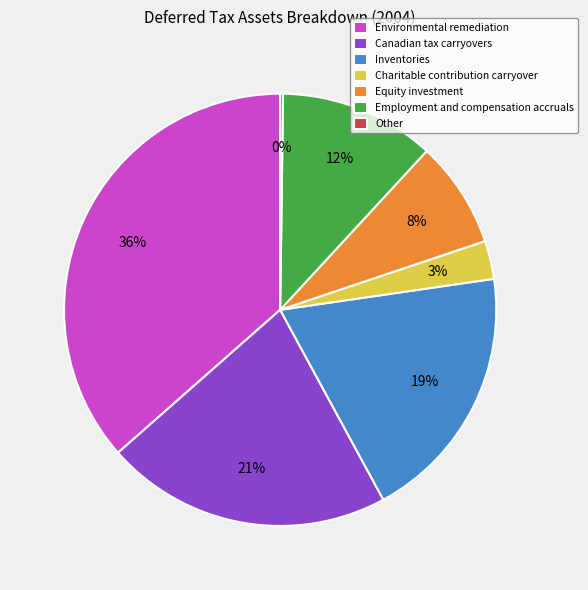

What percentage is the Canadian tax carryovers slice, to the nearest percent?

21%